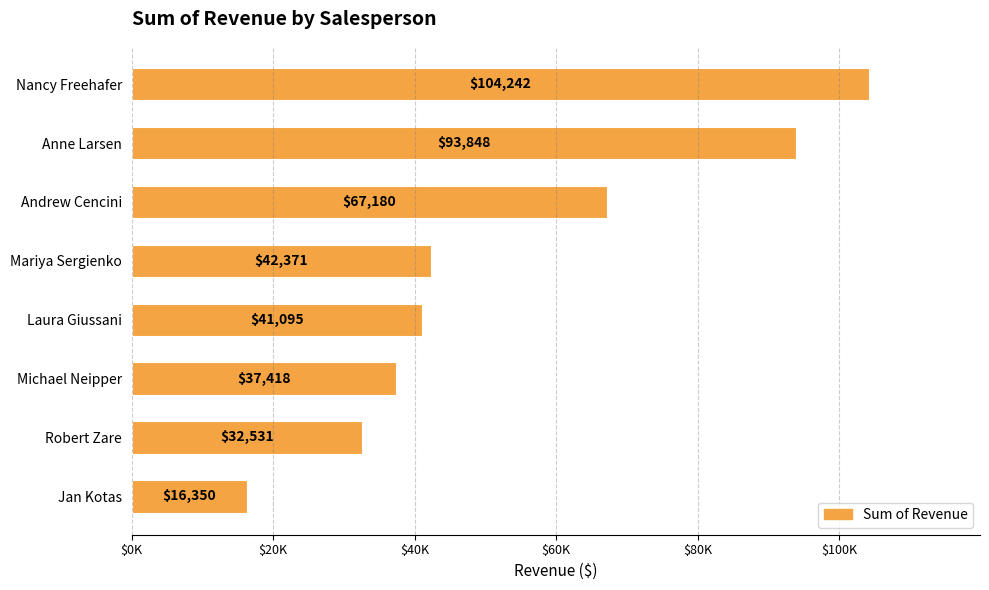

Where is the data nearest to the value 60296?

Andrew Cencini